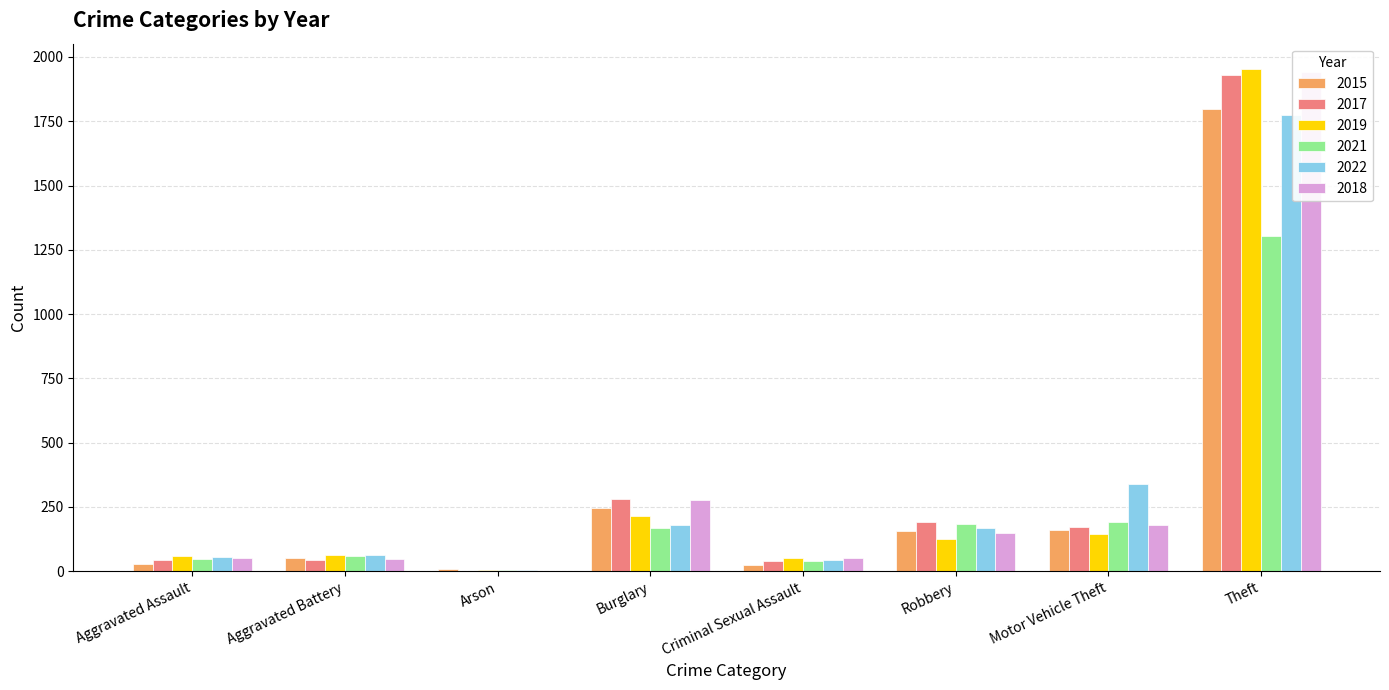

What is the minimum value for 2018?

2